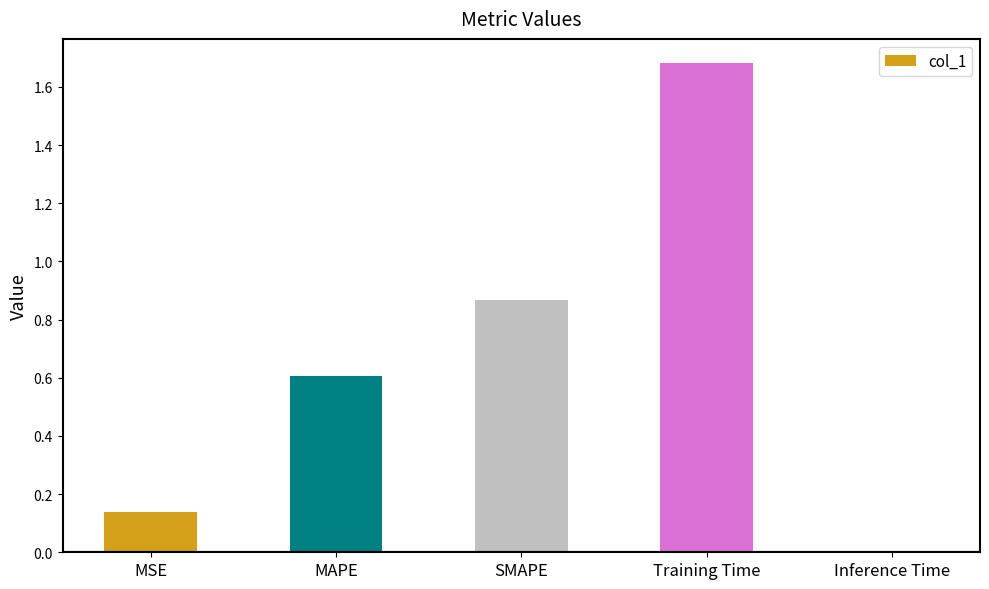

How many categories are shown in the chart?

5